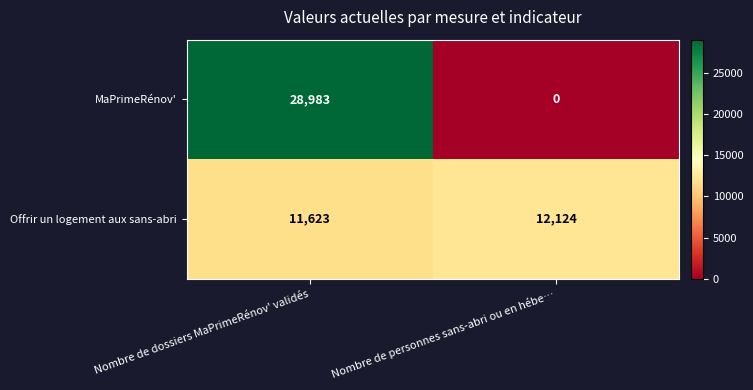

What is the total value across all series at Nombre de dossiers MaPrimeRénov' validés?

40606